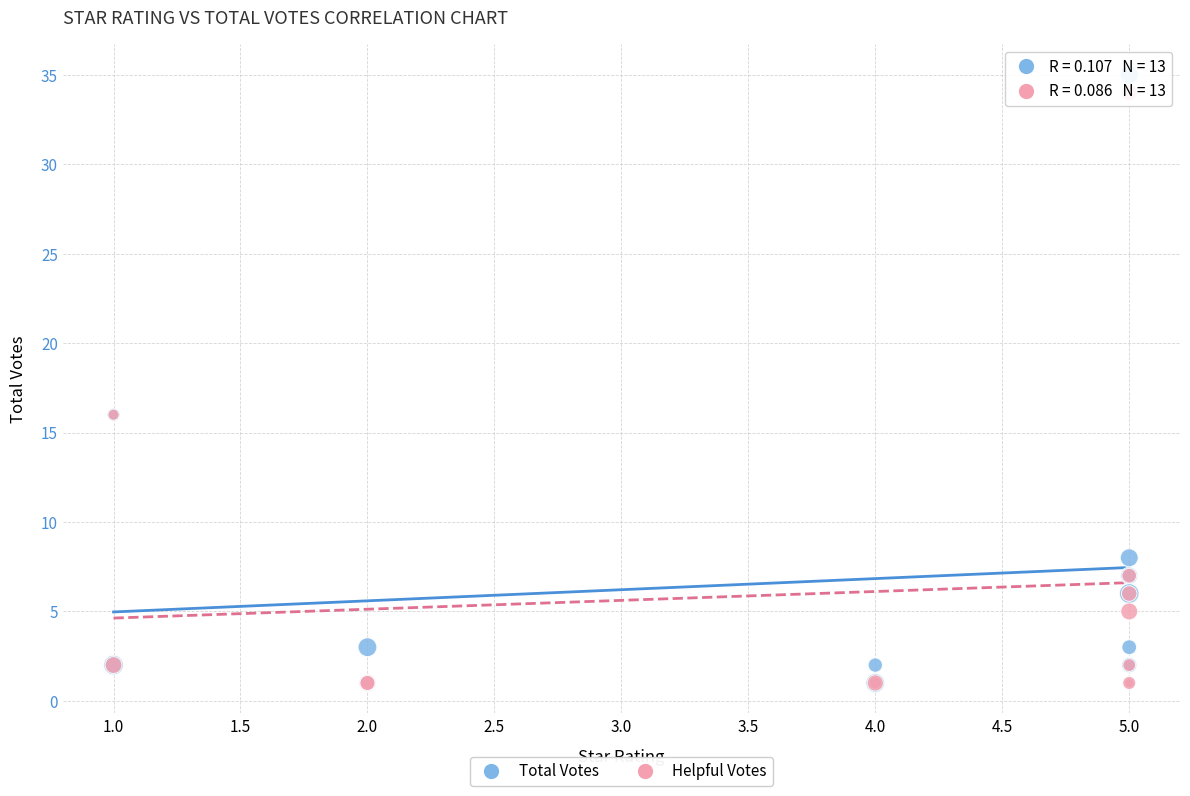

What are all the series names shown in the legend?

Total Votes, Helpful Votes